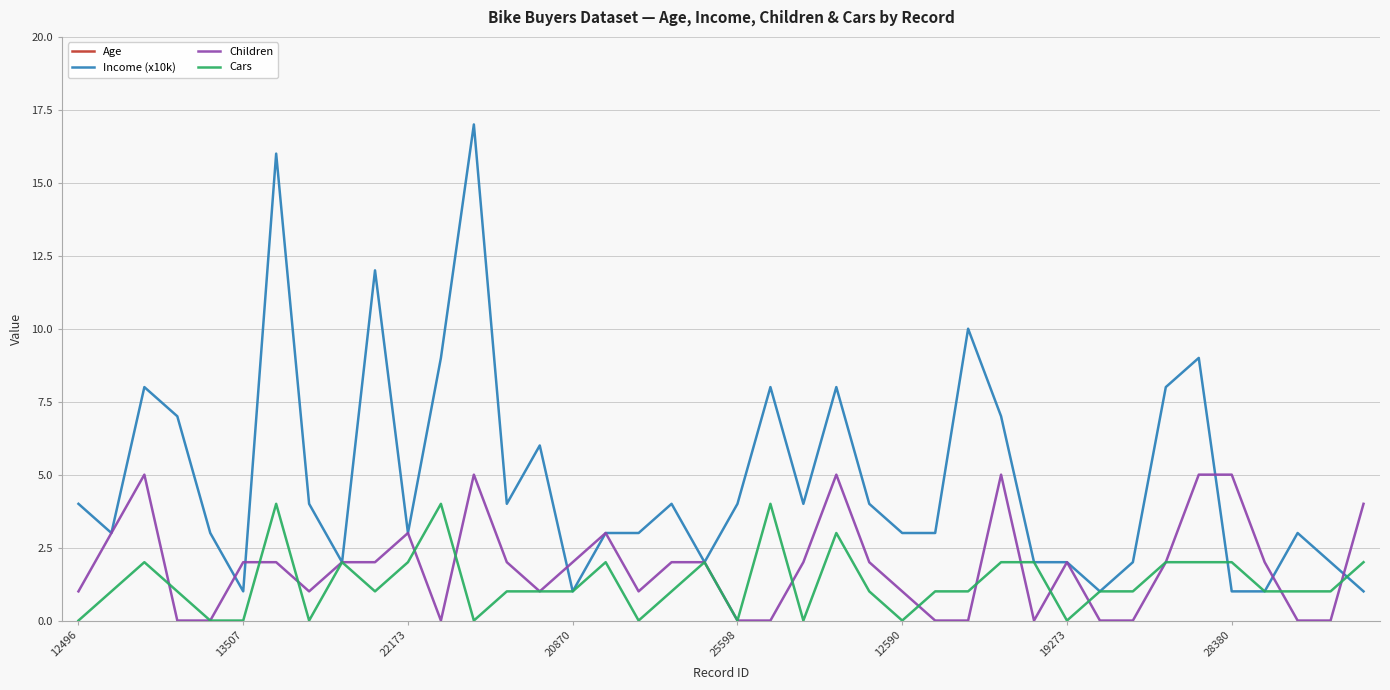

What is the maximum value for Cars?

4